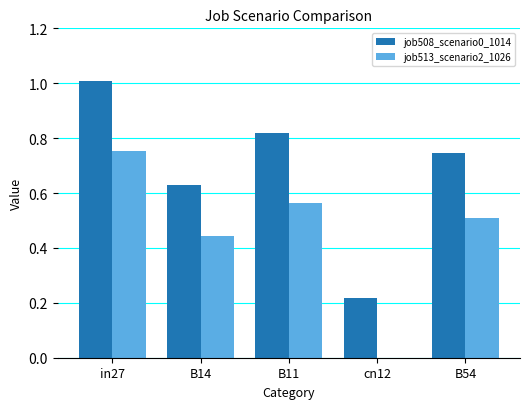

Which series changed the most between in27 and cn12?

job508_scenario0_1014